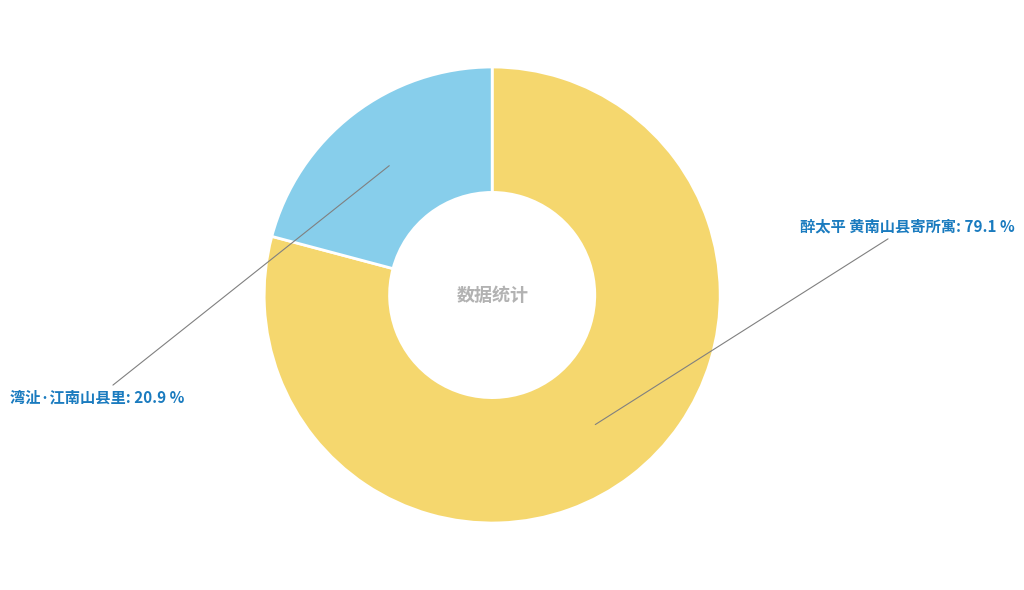

Between 醉太平 黄南山县寄所寓 and 湾沚·江南山县里, which is larger?

醉太平 黄南山县寄所寓